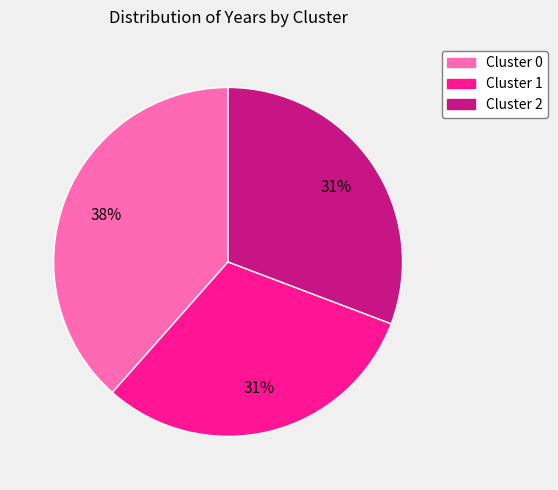

What percentage is the Cluster 2 slice, to the nearest percent?

31%